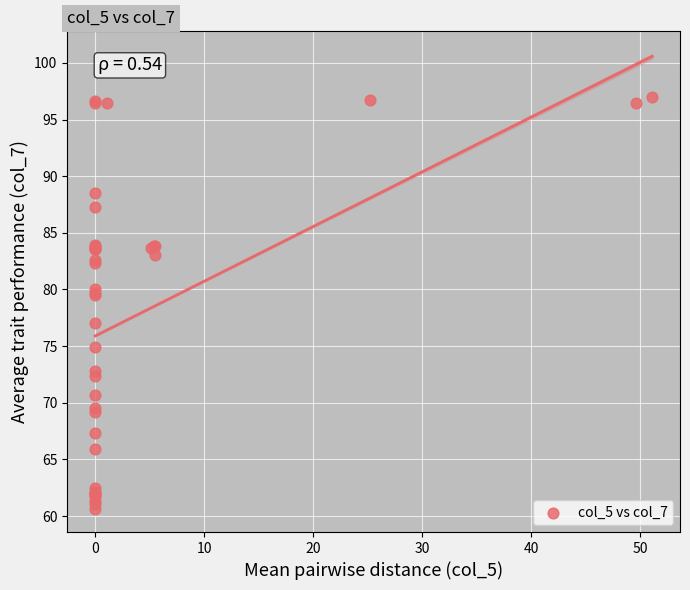

What Y value in the scatter plot is closest to 78?

77.0